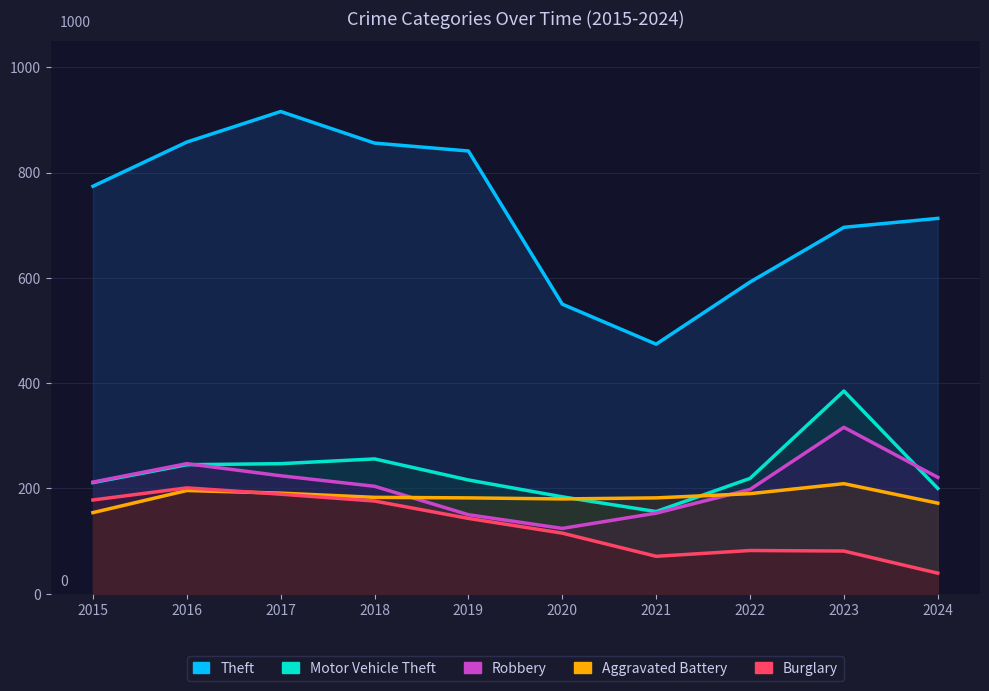

True or false: Aggravated Battery has a value of 284 at 2016.

False